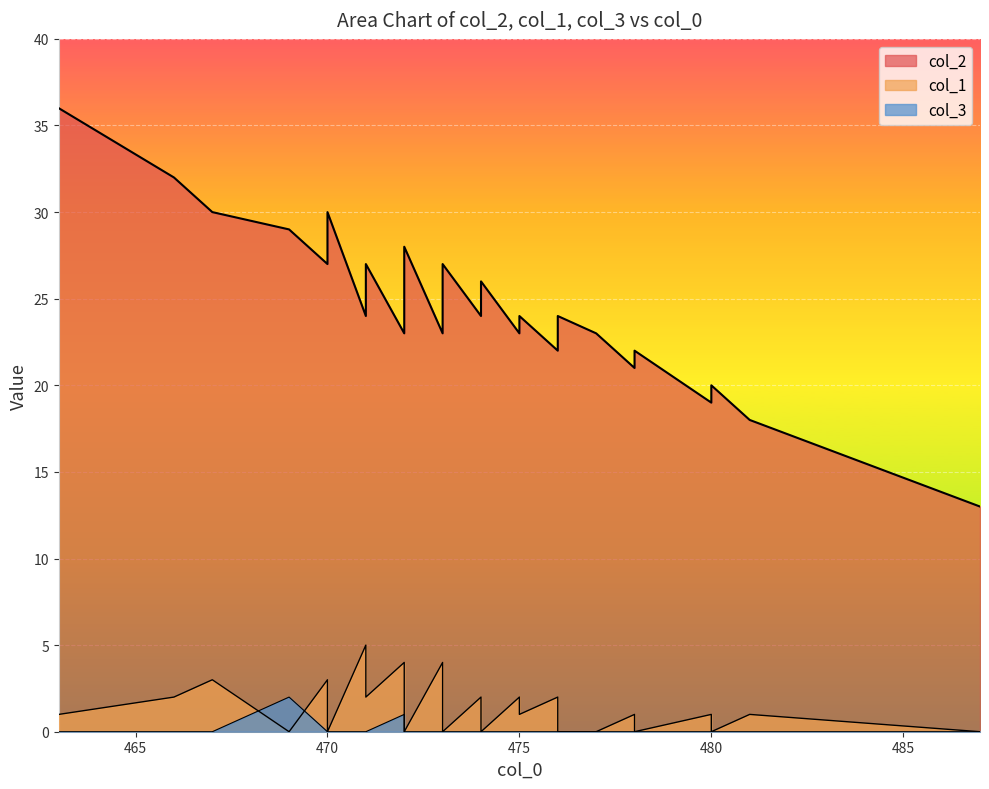

Which has a higher value, 481 or 478?

478